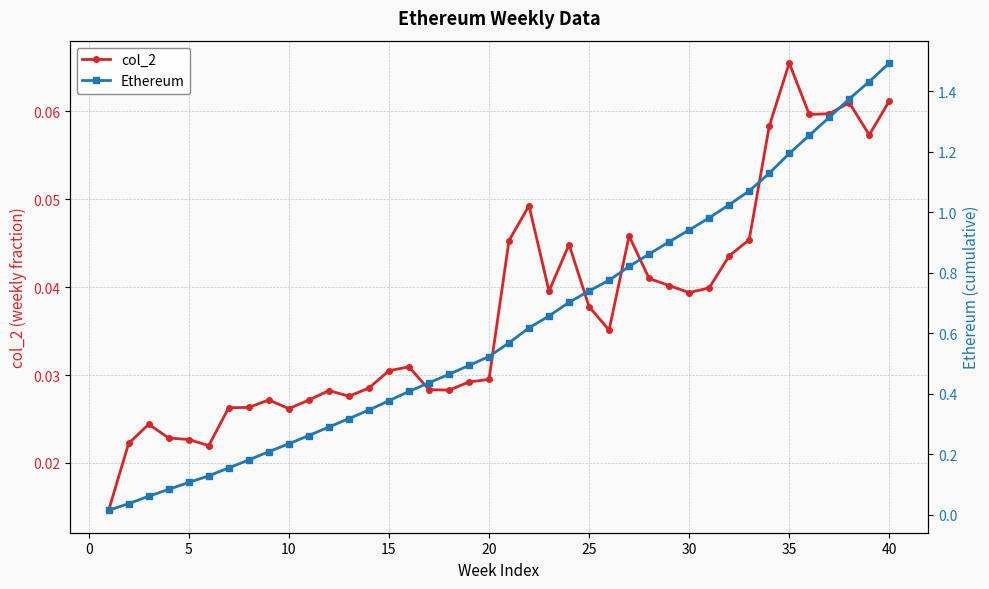

Which series has the largest total across all categories?

Ethereum